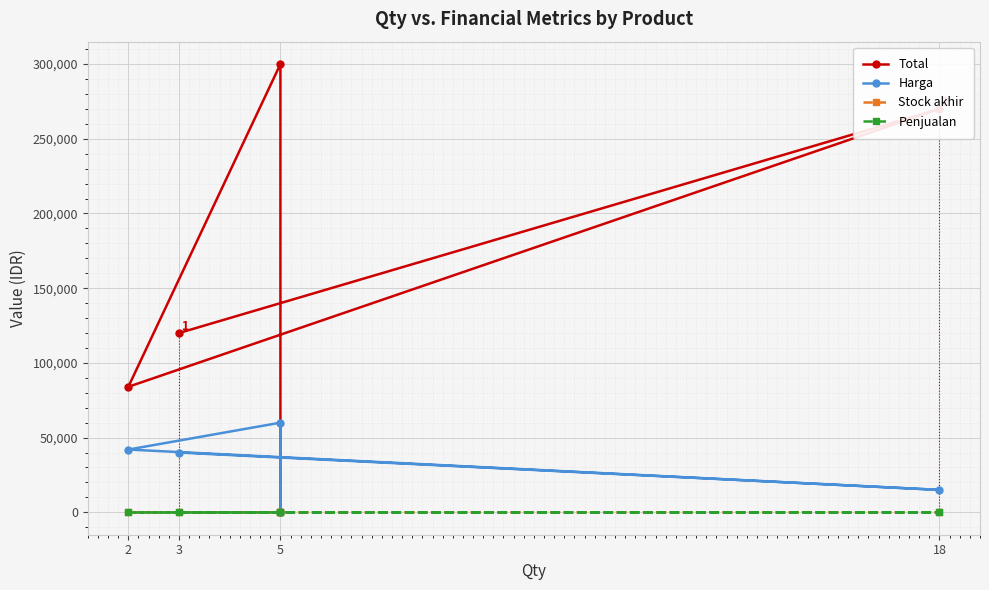

Rank the series by their maximum value, from highest to lowest.

Total, Harga, Stock akhir, Penjualan